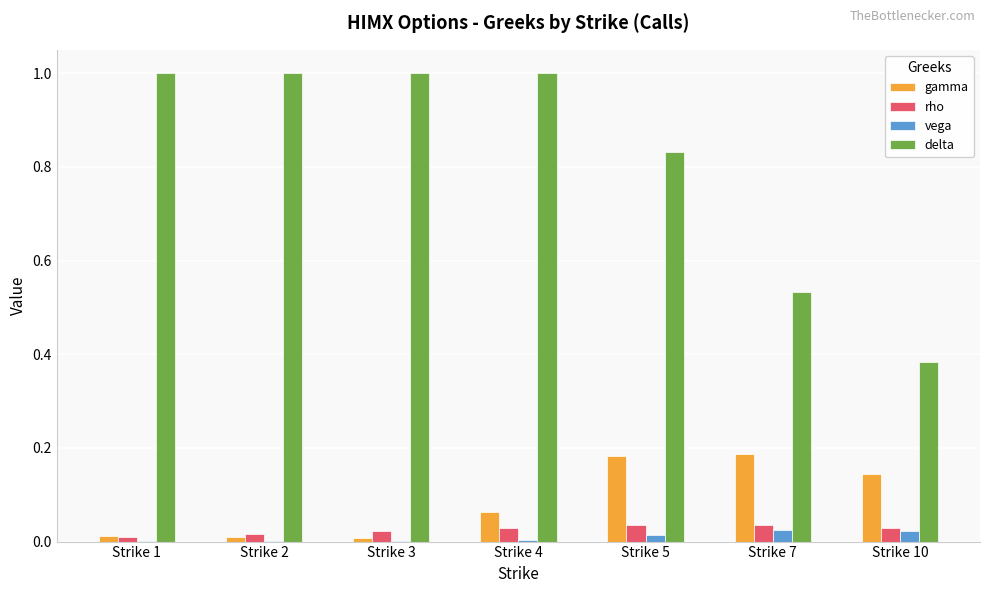

What is the maximum value shown in the chart?

1.0